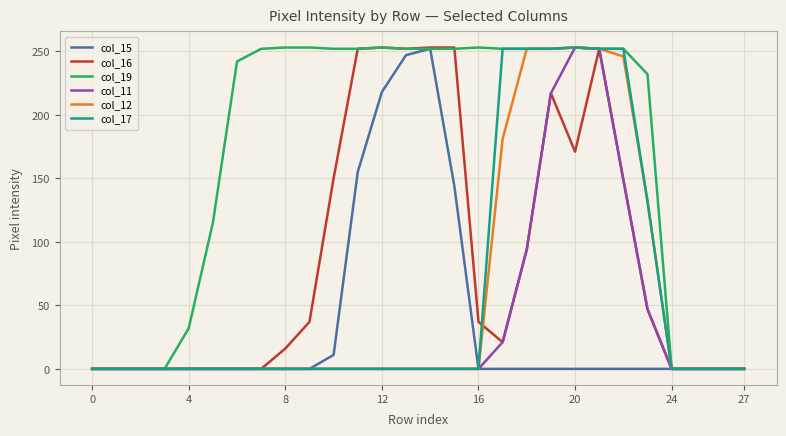

Which series has the largest total across all categories?

col_19